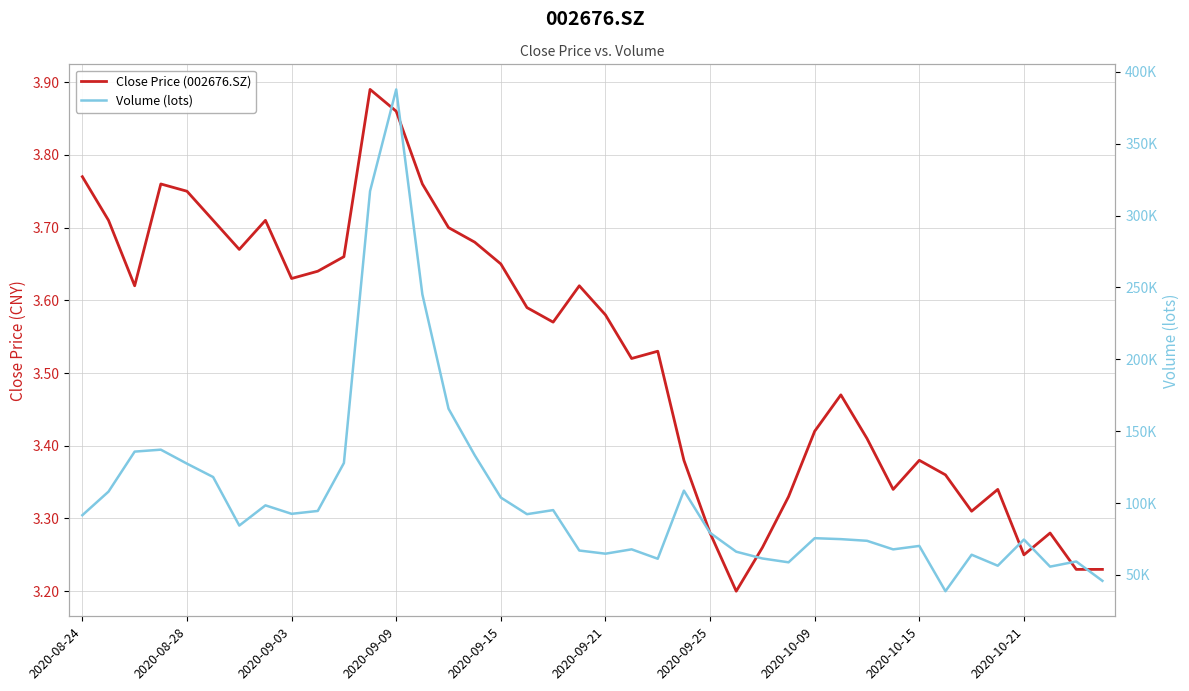

Rank the series by their maximum value, from lowest to highest.

Close Price (002676.SZ), Volume (lots)